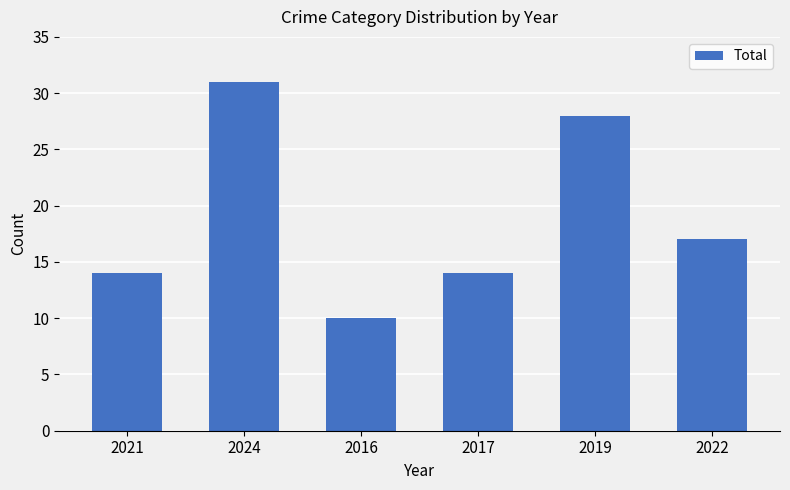

What position from the right is 2022?

1